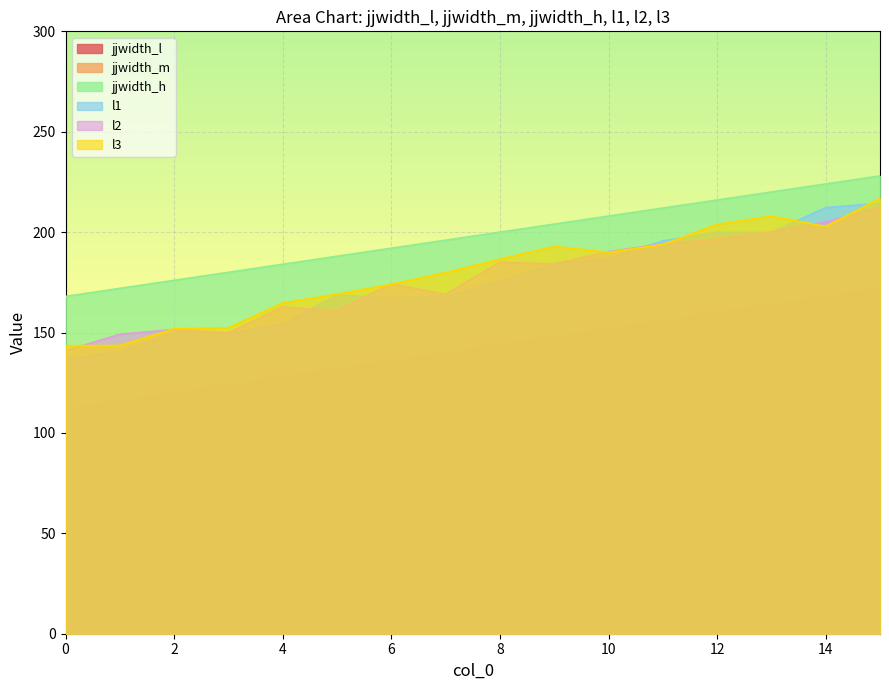

How many lines are shown in the chart?

6